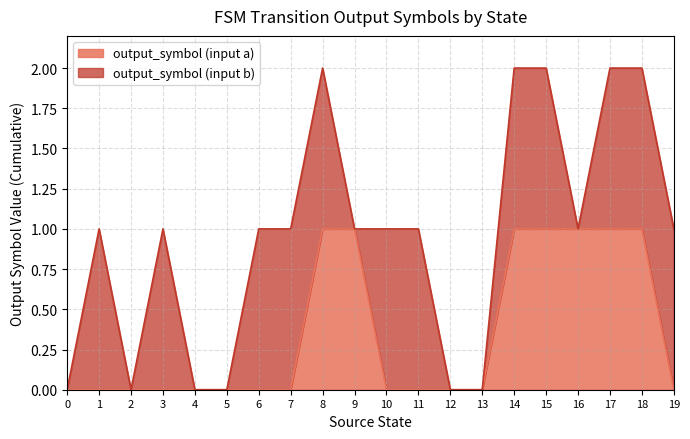

What is the sum of all output_symbol_0 values?

7